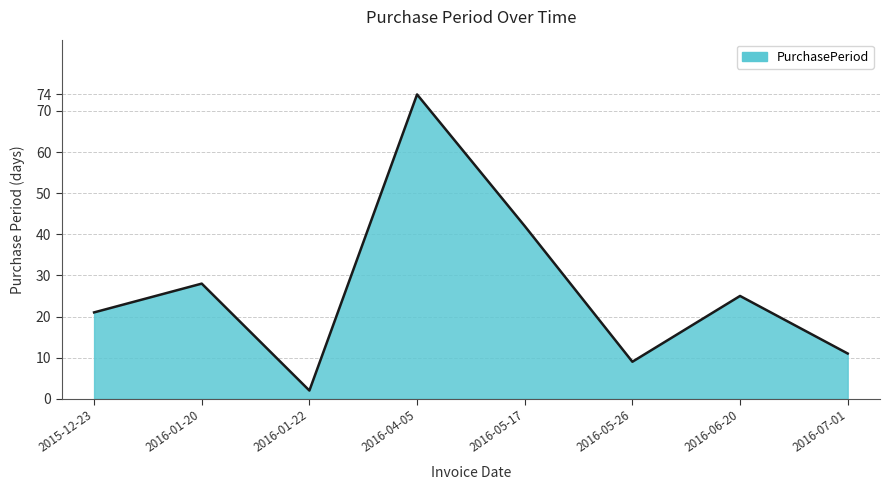

Which category has the highest value across all series?

2016-04-05